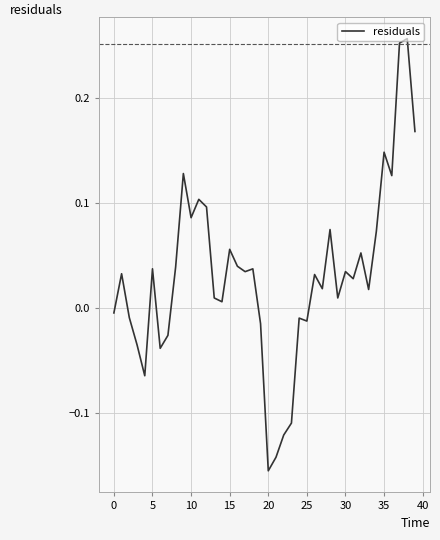

Does the chart have visible grid lines?

Yes